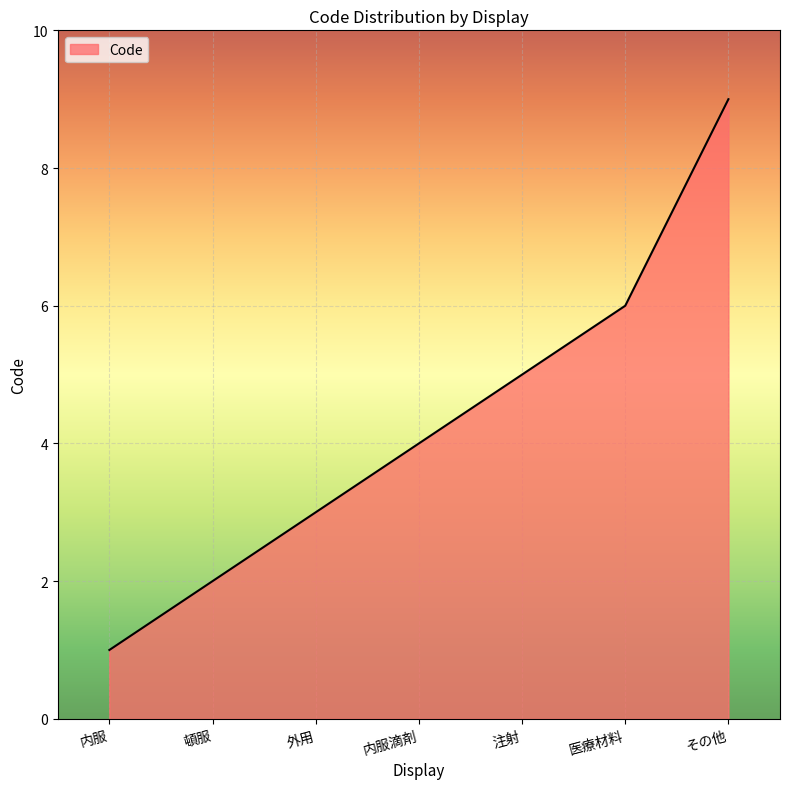

The chart shows a value of 6 at 医療材料. True or false?

True